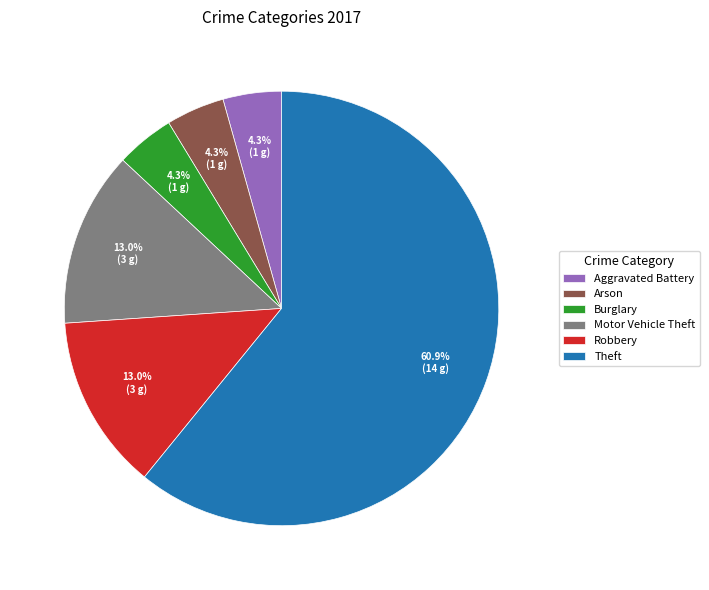

Do Aggravated Battery and Theft together represent more than half of the pie?

Yes